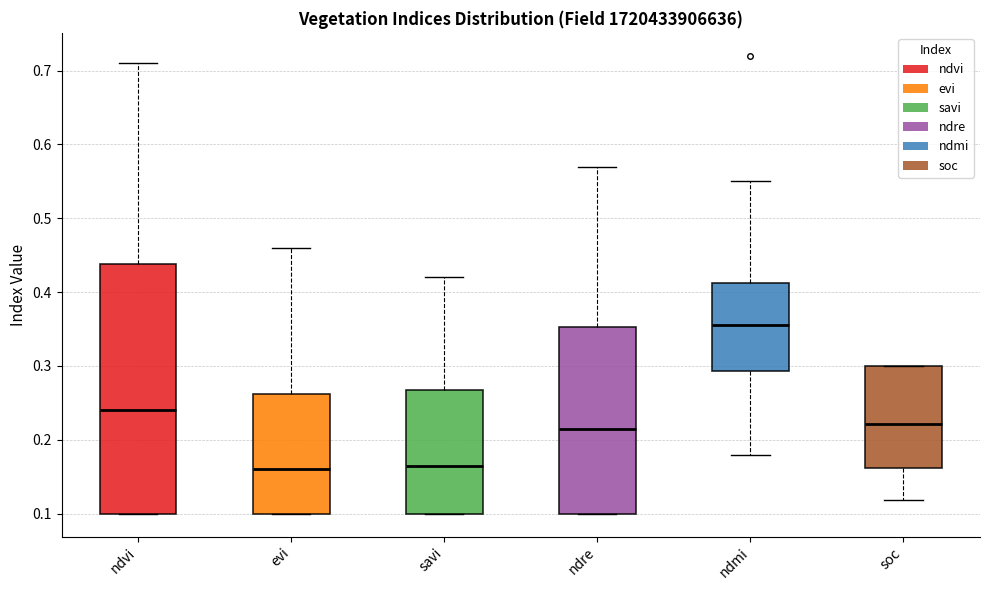

Which box's median line is the highest?

ndmi